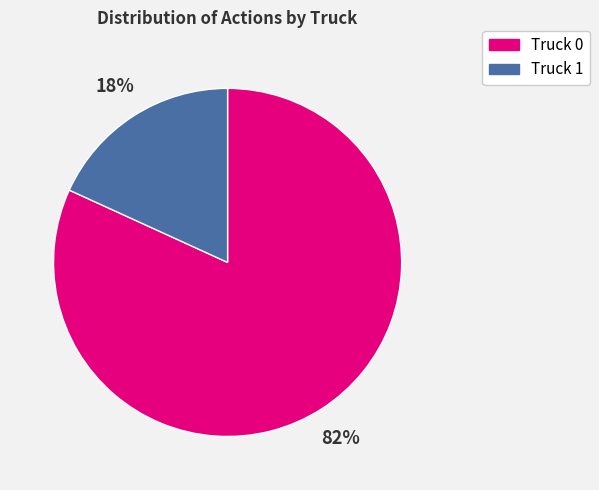

Combined, do Truck 0 and Truck 1 account for over 50%?

Yes